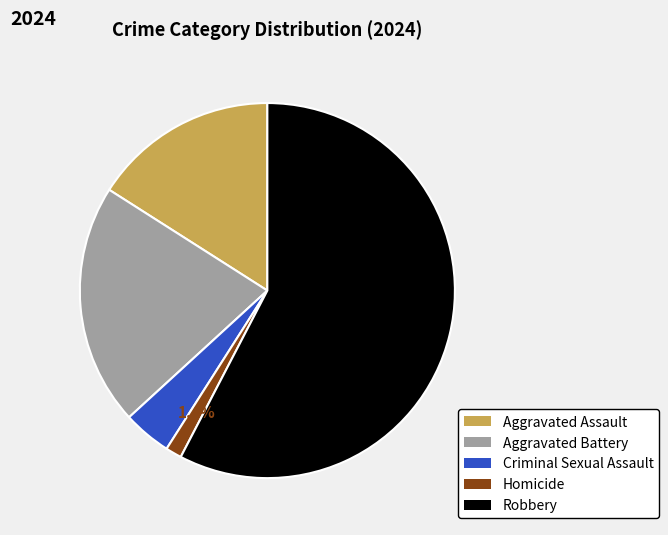

What is the majority slice?

Robbery